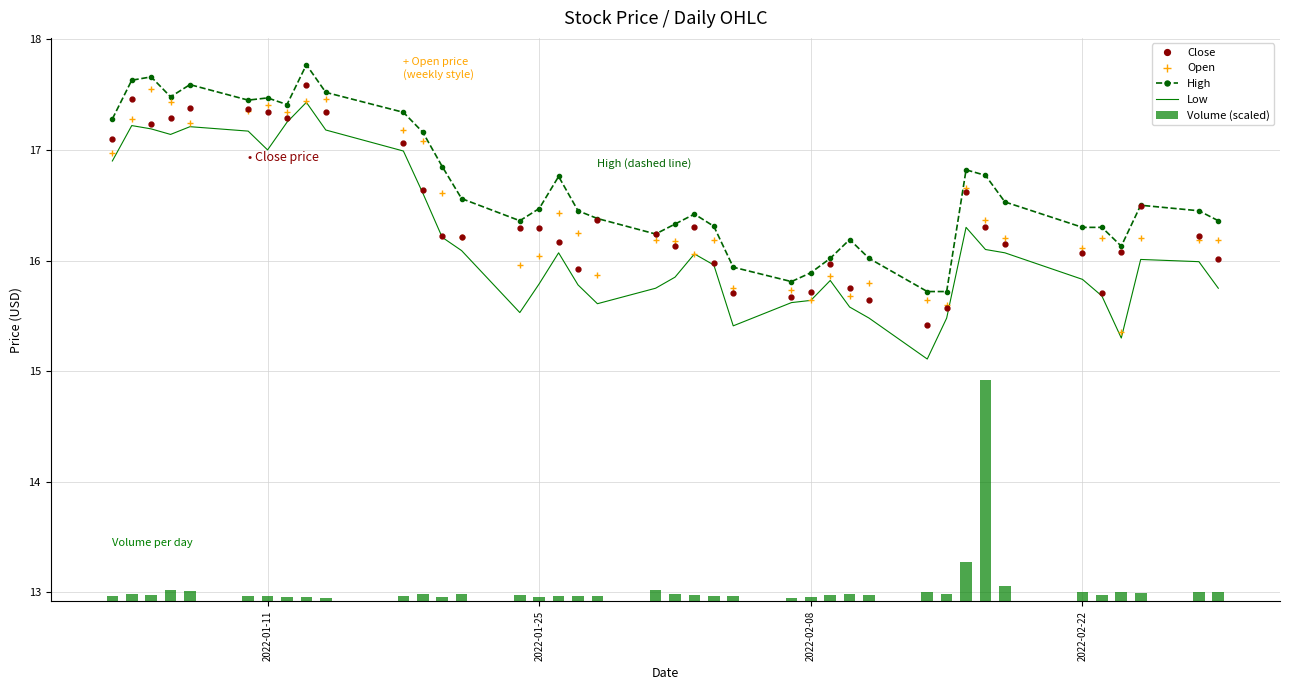

What is the lowest value of the Close series?

15.4